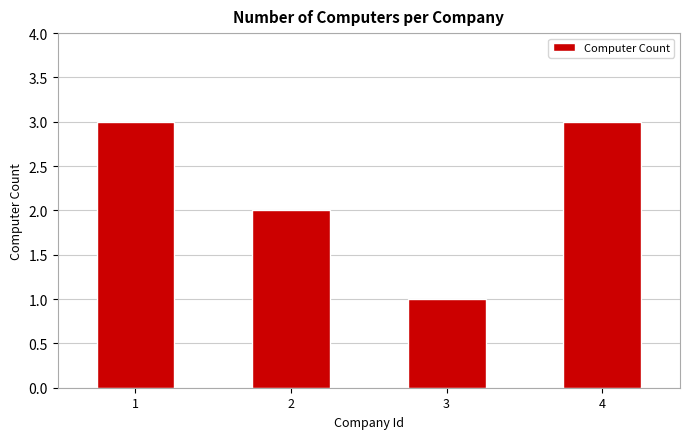

What is the maximum value shown in the chart?

3